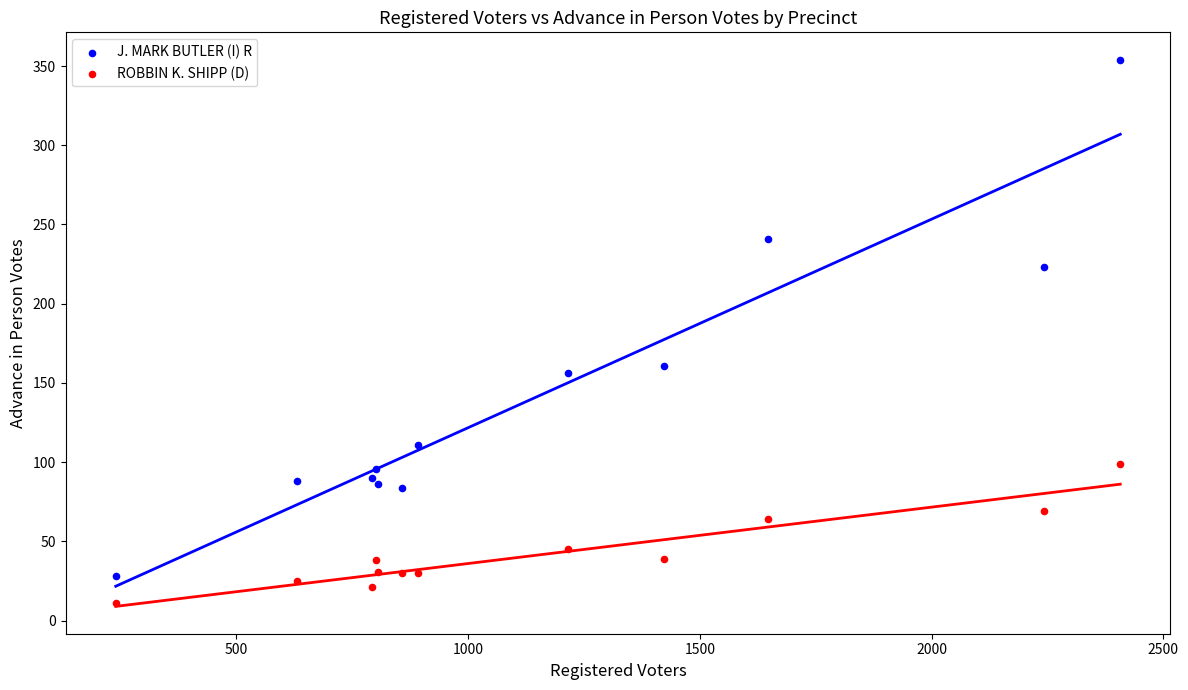

What are all the series names shown in the legend?

J. MARK BUTLER (I) R, ROBBIN K. SHIPP (D)